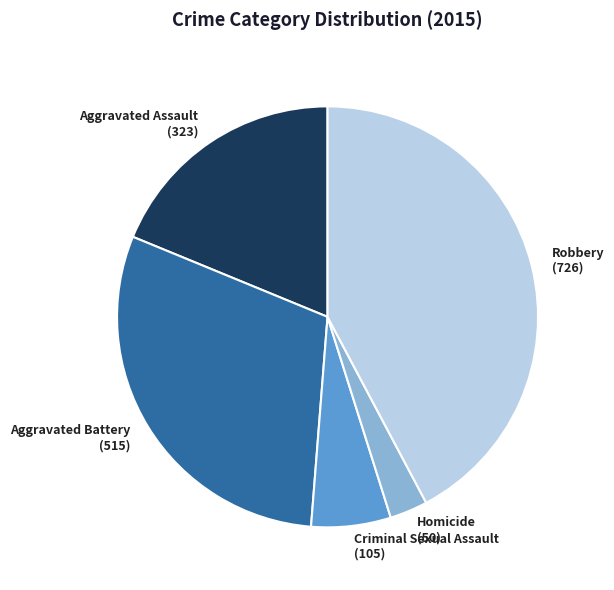

Does any single category account for the majority?

No